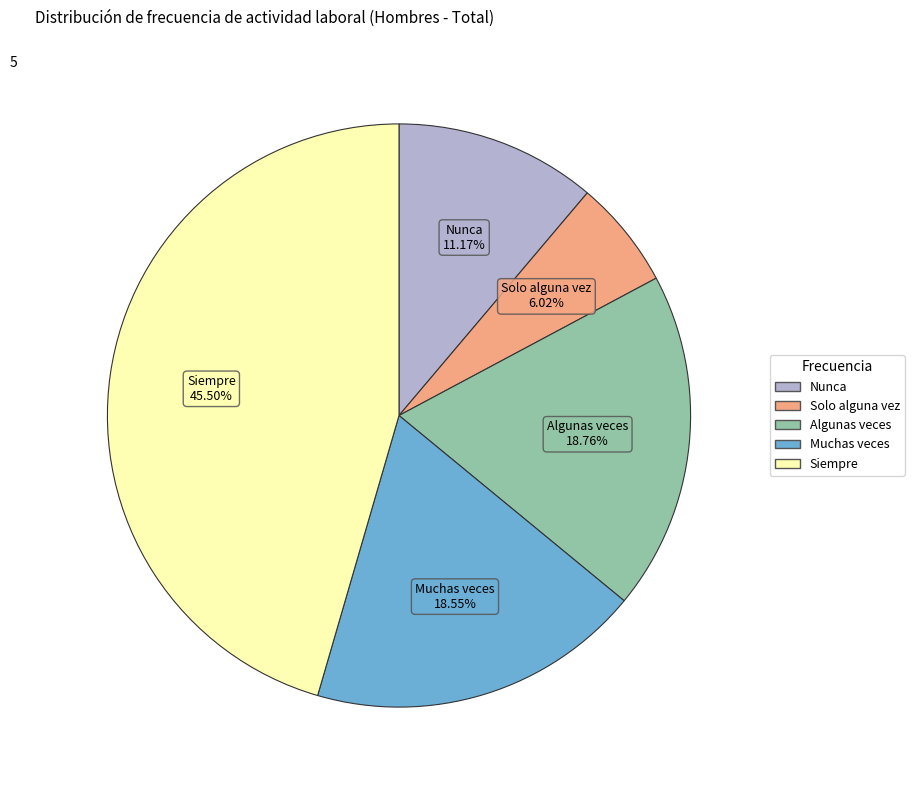

How many segments does this pie chart have?

5